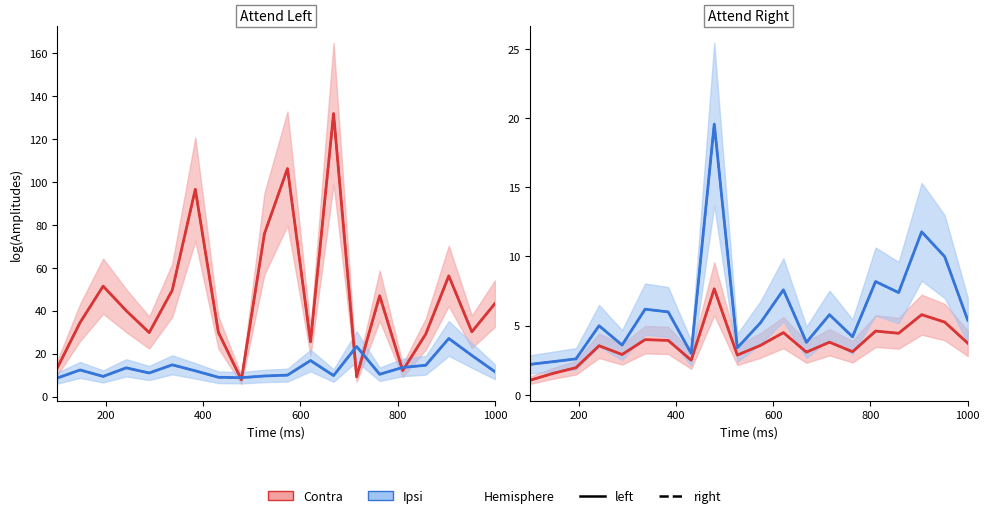

What is the sum of all Ipsi (right) values?

123.2